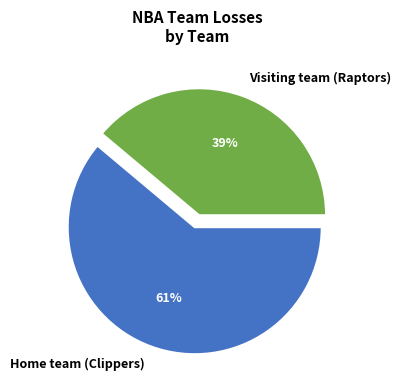

What is the ratio of the value at Visiting team (Raptors) to the value at Home team (Clippers)?

0.6